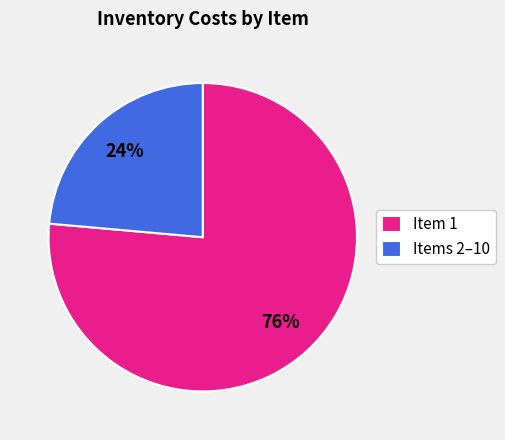

What is the majority slice?

Item 1